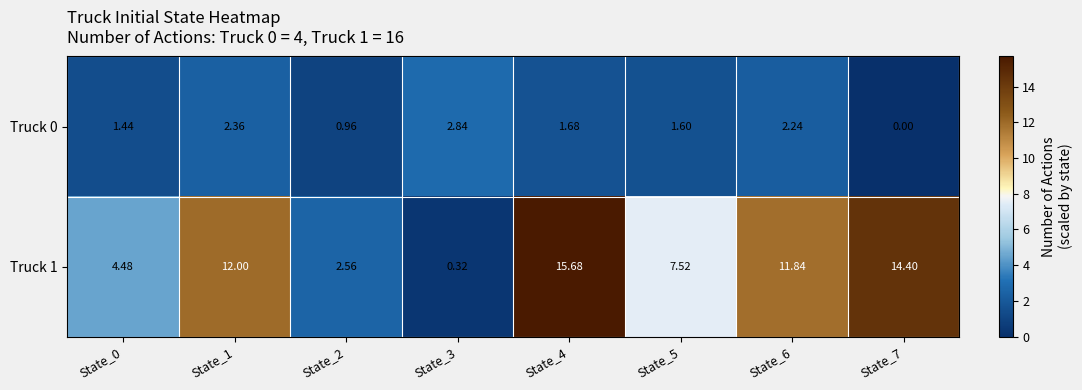

Is the value of Truck 1 at State_4 greater than the value of Truck 0 at State_6?

Yes